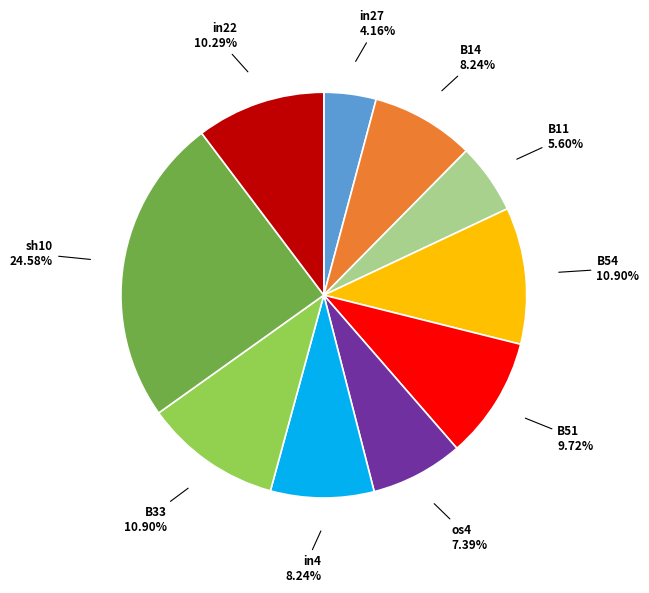

To the nearest percent, what percentage of the pie is B11?

6%